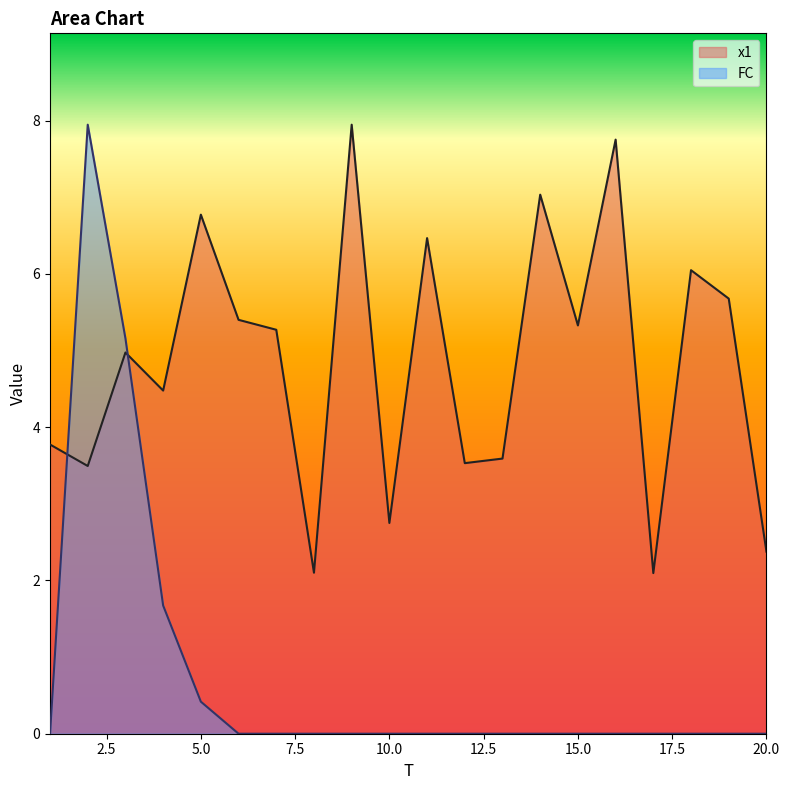

What is the value of the x1 point at the 6th from the left?

5.4